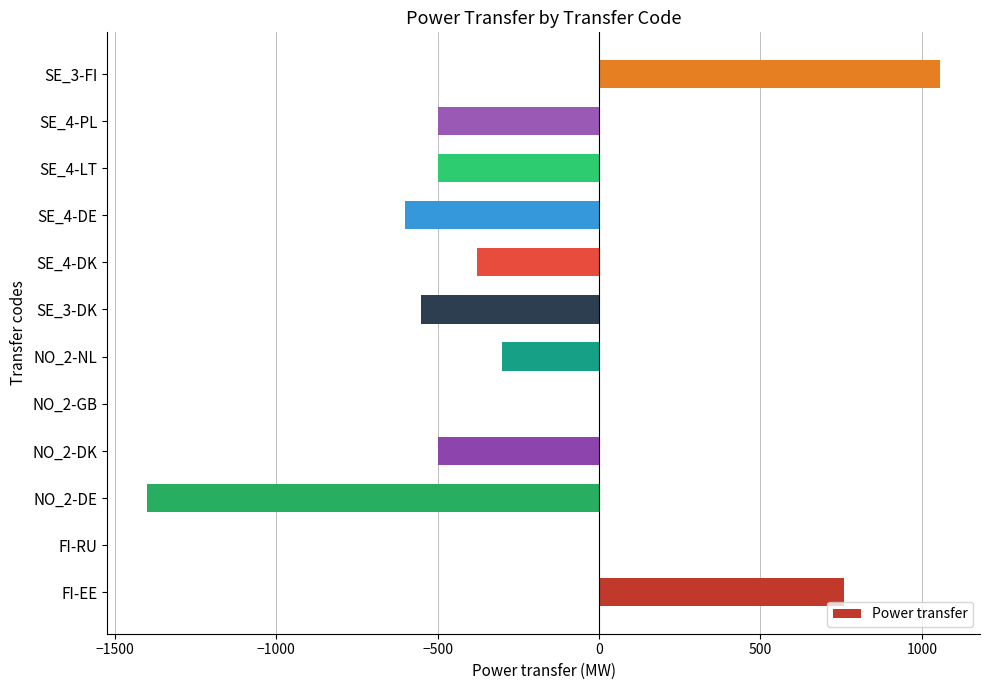

Read the value at FI-EE.

760